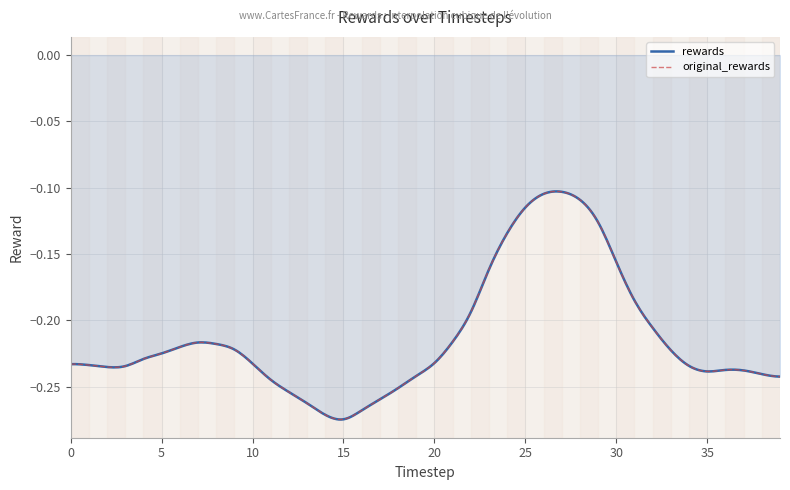

List the series in order of their peak value, lowest first.

rewards, original_rewards